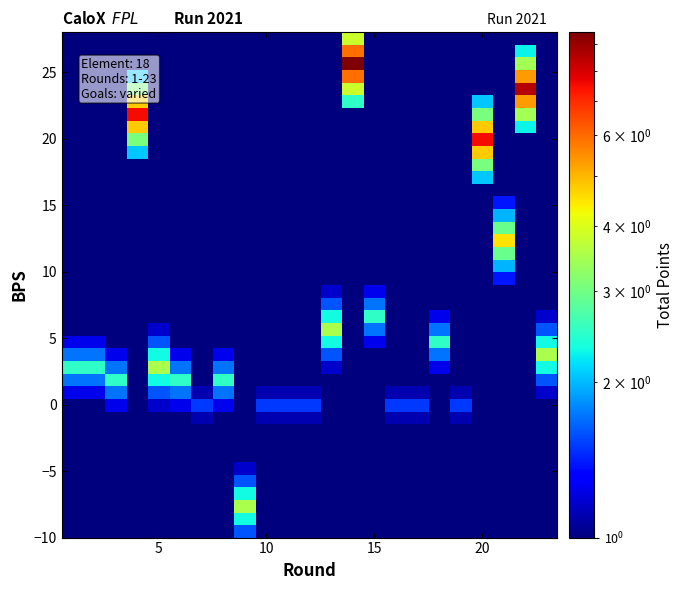

How many data points does each series have?

23